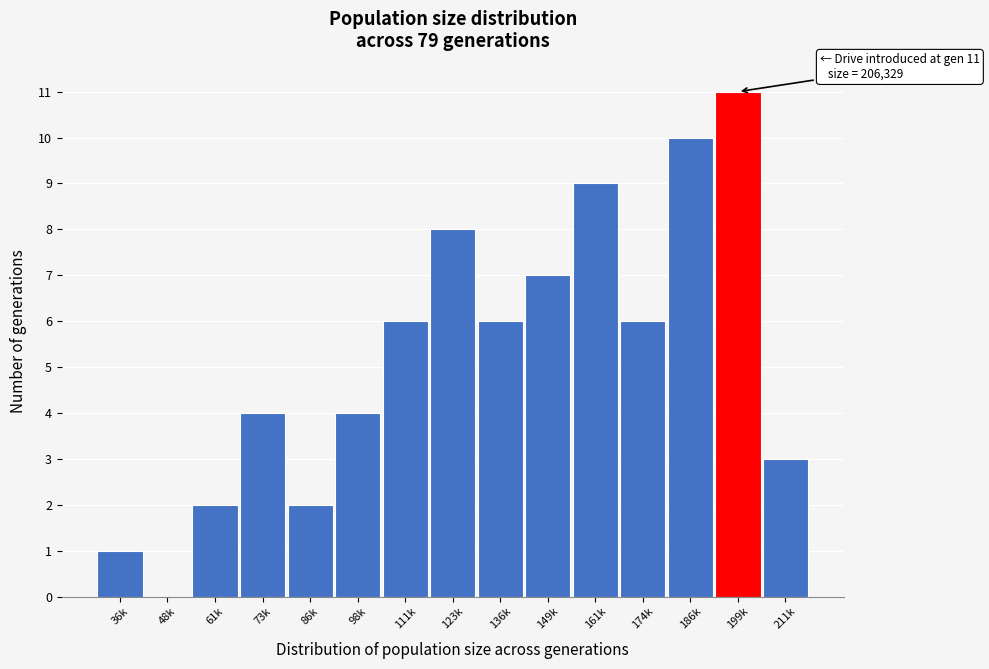

Reading left to right, extract all data points from this chart.

36k=1	48k=0	61k=2	73k=4	86k=2	98k=4	111k=6	123k=8	136k=6	149k=7	161k=9	174k=6	186k=10	199k=11	211k=3